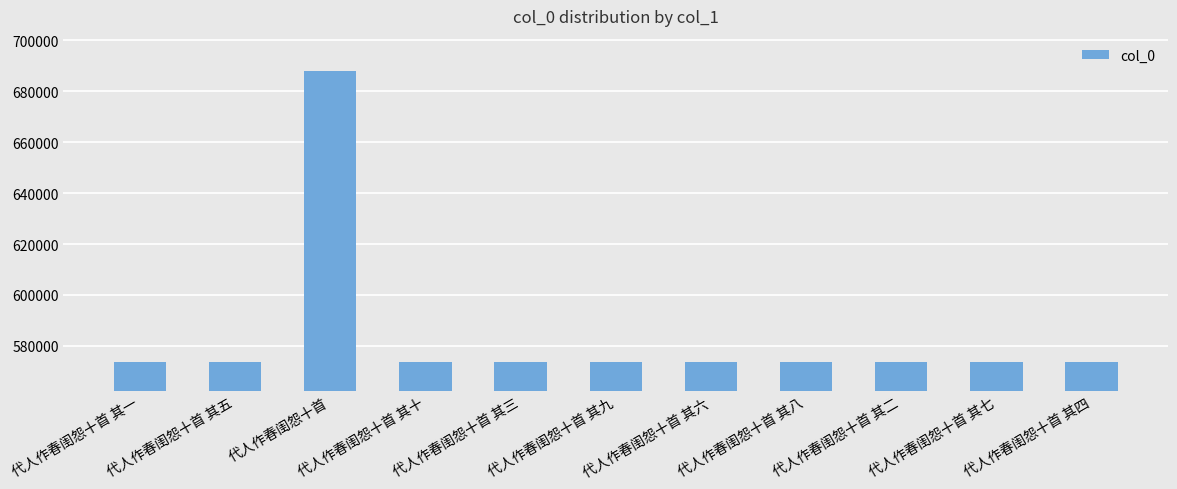

Where does the data first go above 573684?

代人作春闺怨十首